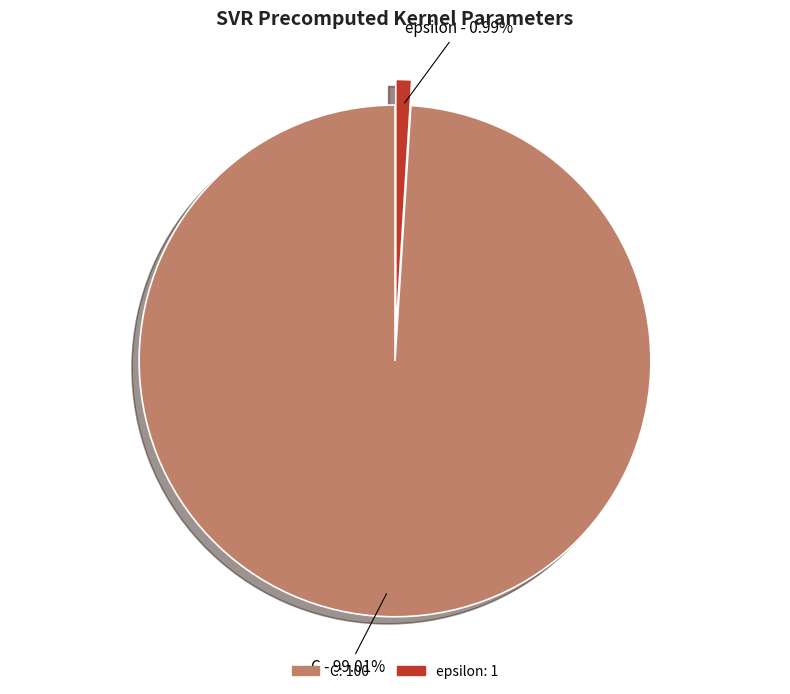

What is the smallest slice in the pie chart?

epsilon